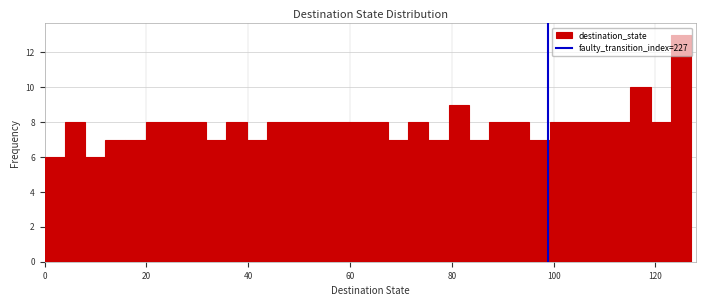

Around what value on the x-axis is the tallest bar? Give the approximate position of its centre, as read against the axis.

126